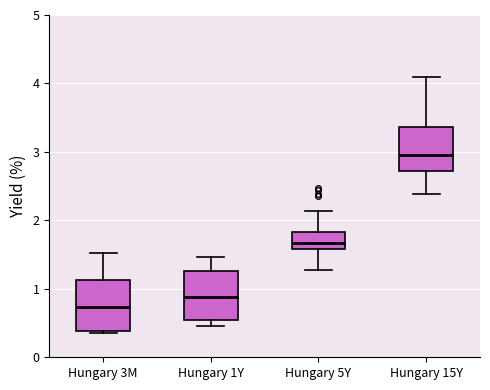

Which box's median line is the lowest?

Hungary 3M